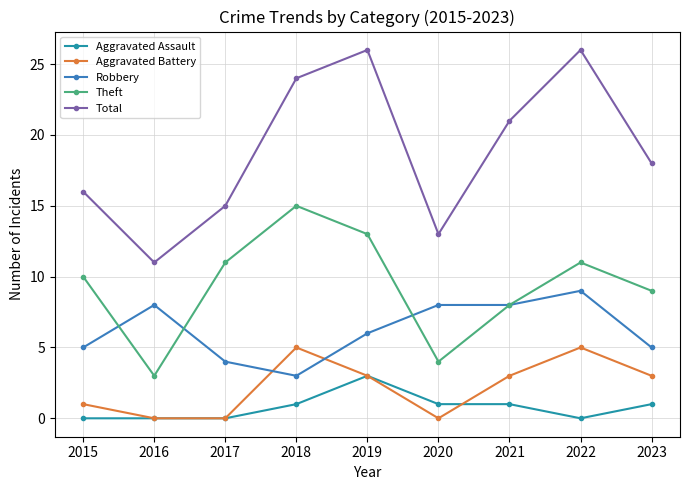

What is the sum of all Total values?

170